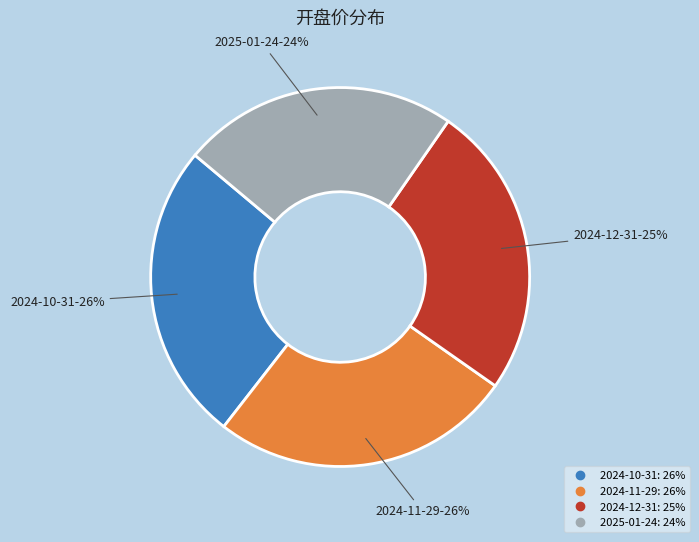

Count the number of slices in the pie.

4